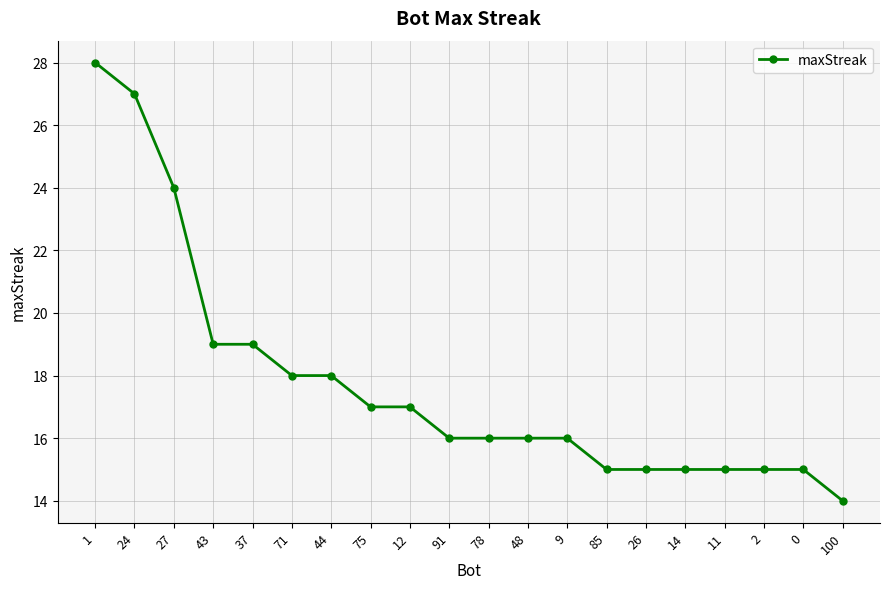

The value at 75 is 17. True or false?

True